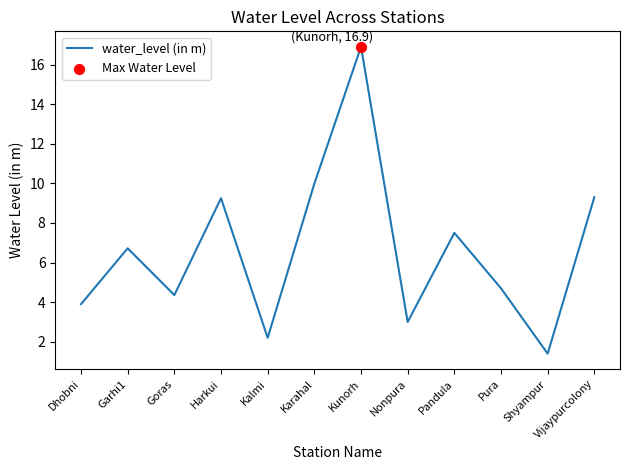

What is the change in value from Goras to Shyampur?

-3.0